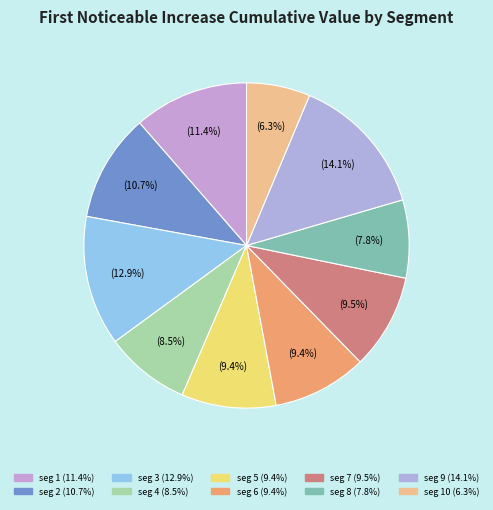

What is the largest slice in the pie chart?

signal segment 9